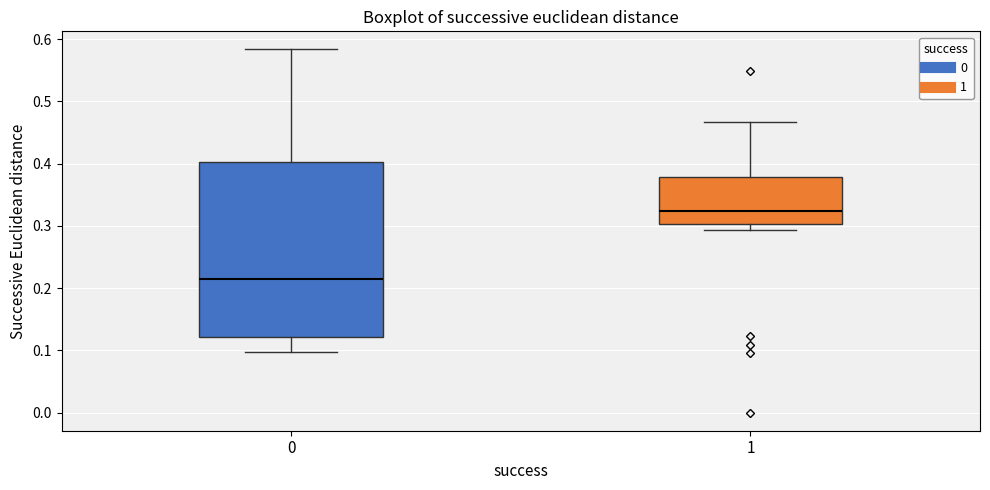

Reading left to right, read every box against the y-axis: the position of its median line, the range the box covers, and the ends of its whiskers. The values are not printed on the chart, so give them approximately, as read against the axis.

0: median 0.21, box 0.12 to 0.40, whiskers 0.10 to 0.58
1: median 0.32, box 0.30 to 0.38, whiskers 0.29 to 0.47